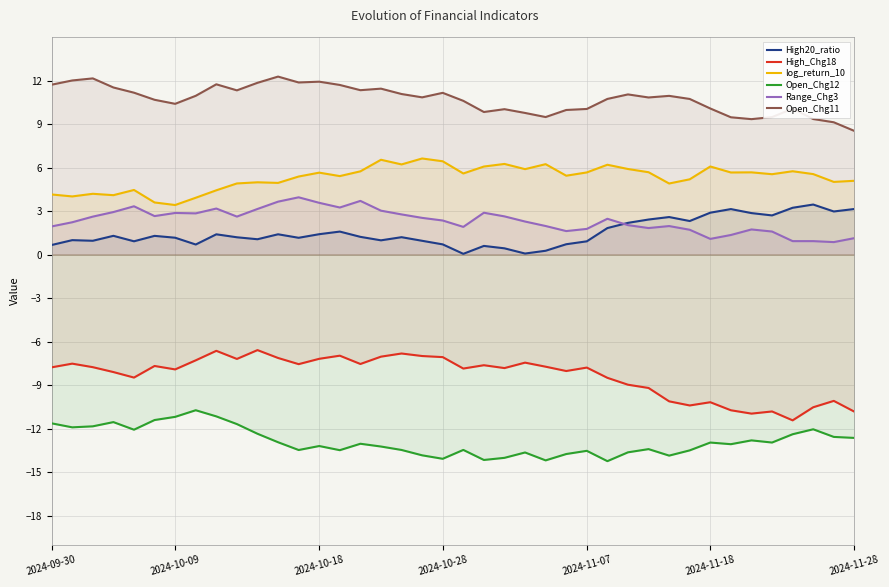

What position from the right is 25?

15